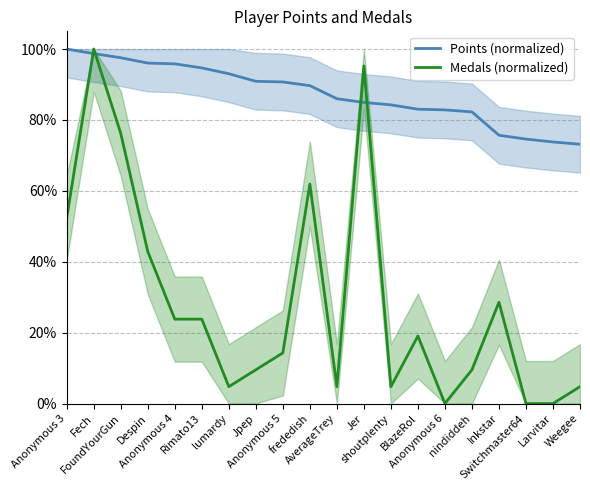

List the series in order of their peak value, highest first.

Points (normalized), Medals (normalized)